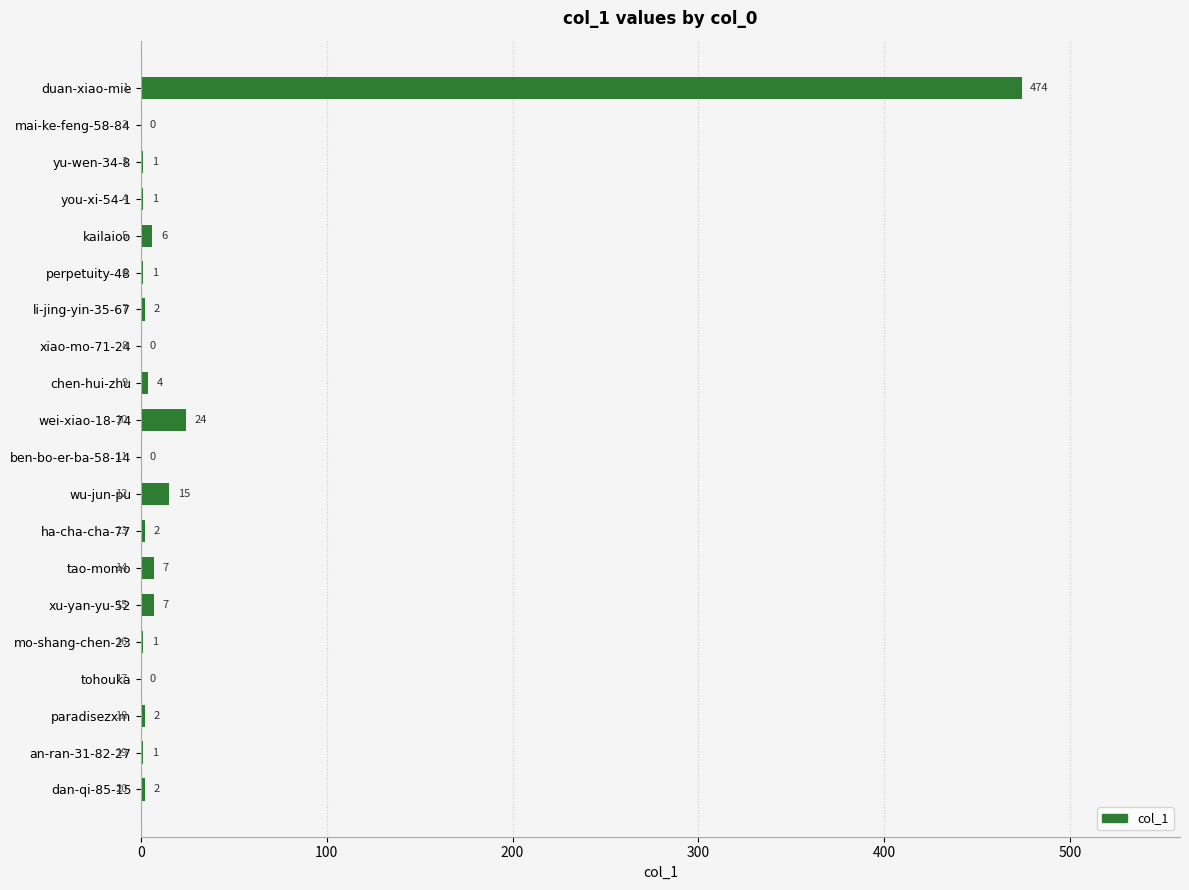

Is it true that the value at xiao-mo-71-24 is 0?

True